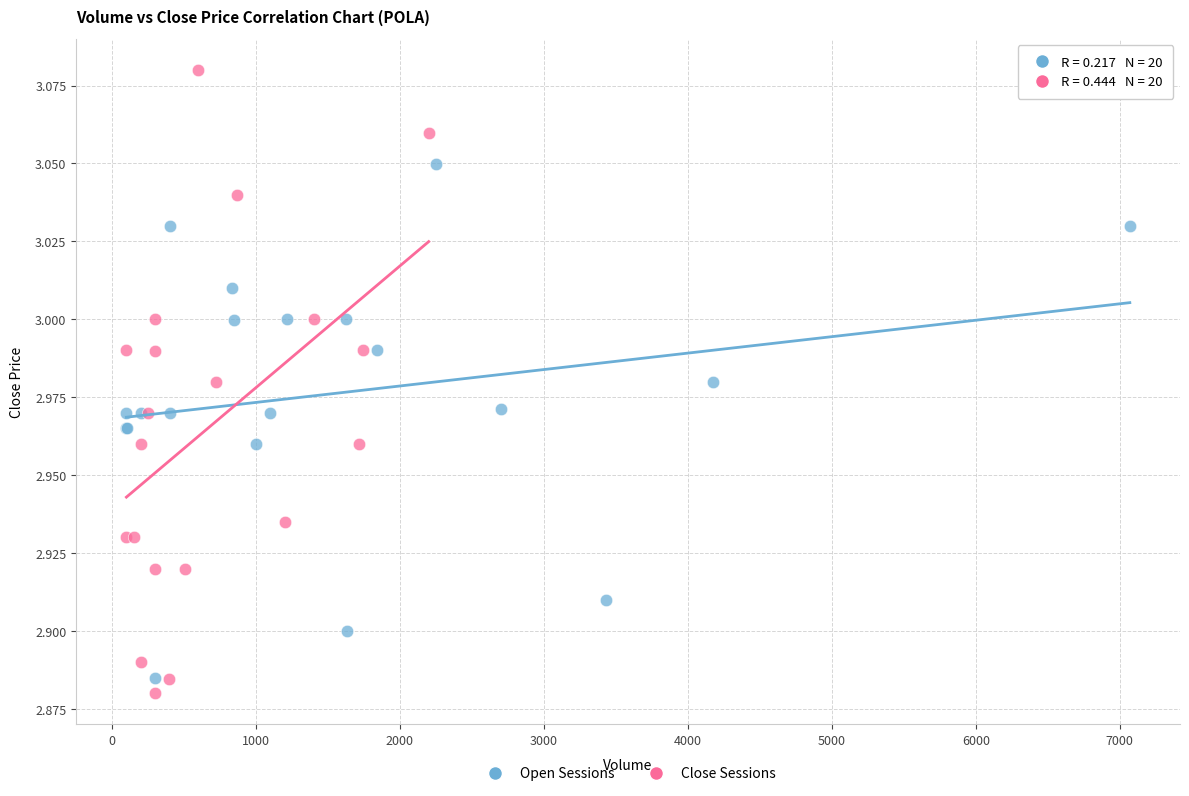

What are all the series names shown in the legend?

Open Sessions, Close Sessions